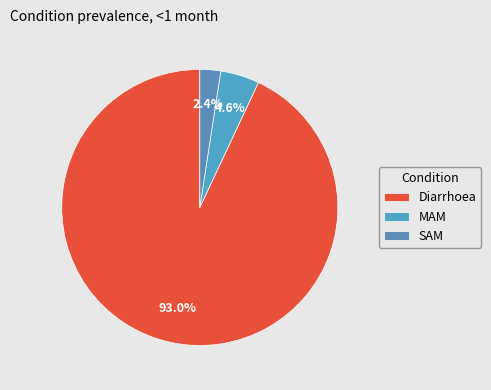

To the nearest percent, what is the difference between the largest and smallest slice percentages?

91%